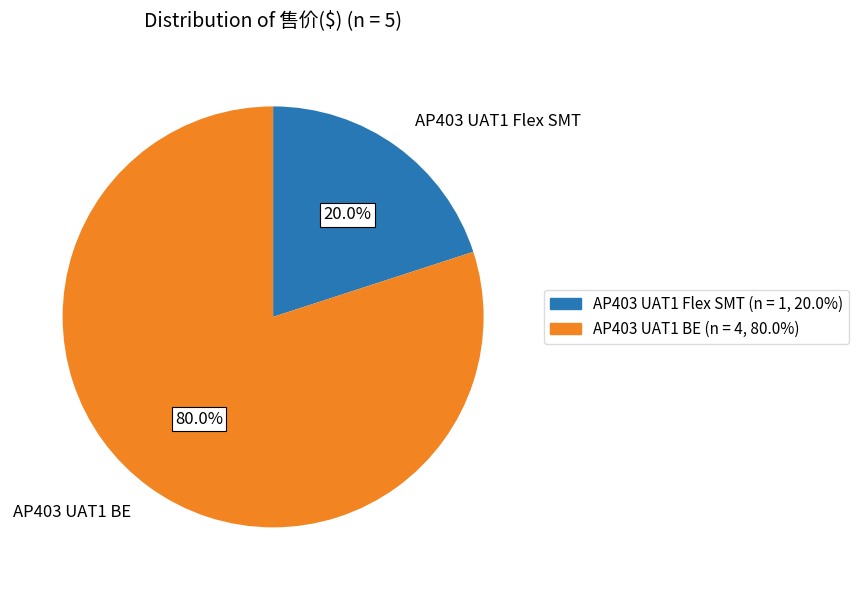

To the nearest percent, what is the difference between the AP403 UAT1 Flex SMT and AP403 UAT1 BE slice percentages?

60%